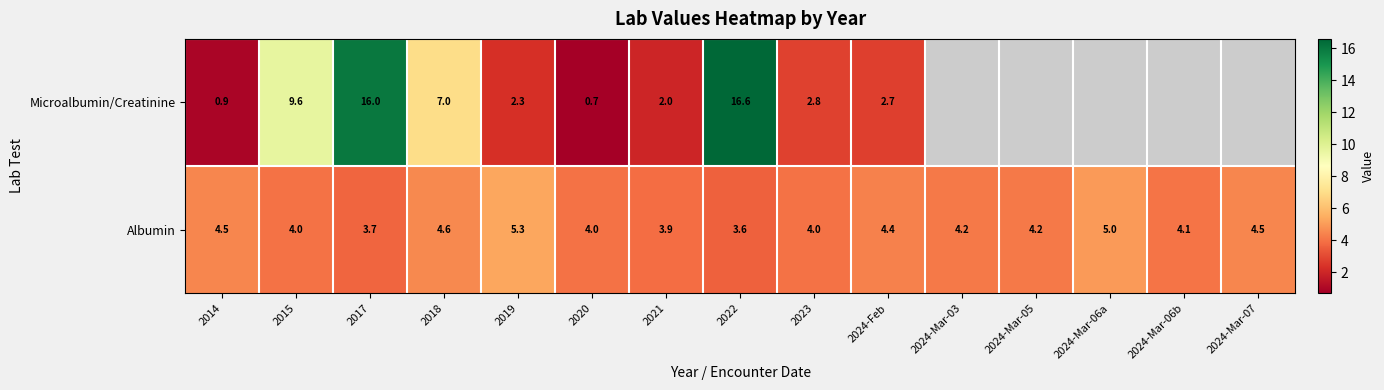

What is the total value across all series at 2014?

5.4